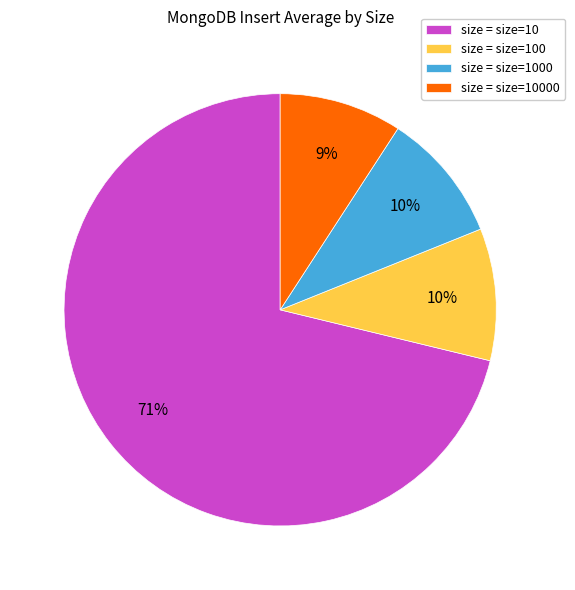

Is there a majority slice in this chart?

Yes